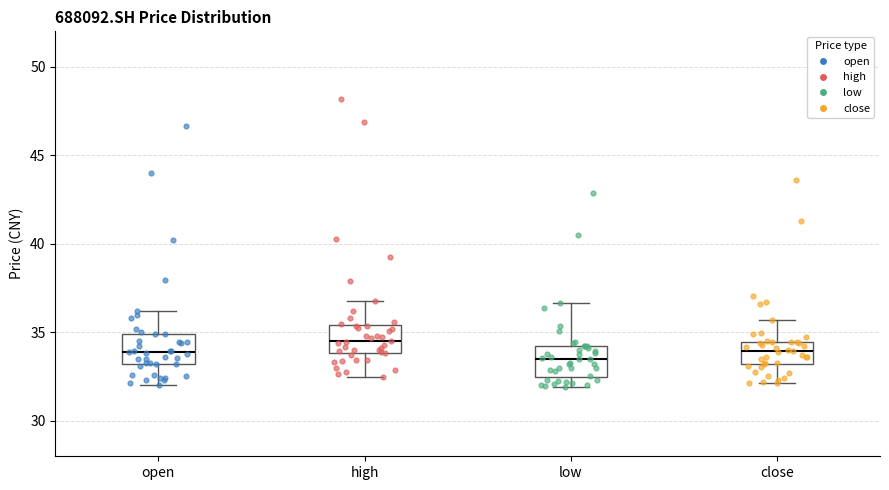

Reading left to right, read every box against the y-axis: the position of its median line, the range the box covers, and the ends of its whiskers. The values are not printed on the chart, so give them approximately, as read against the axis.

open: median 34.0, box 33.0 to 35.0, whiskers 32.0 to 36.0
high: median 34.5, box 34.0 to 35.5, whiskers 32.5 to 37.0
low: median 33.5, box 32.5 to 34.0, whiskers 32.0 to 36.5
close: median 34.0, box 33.0 to 34.5, whiskers 32.0 to 35.5